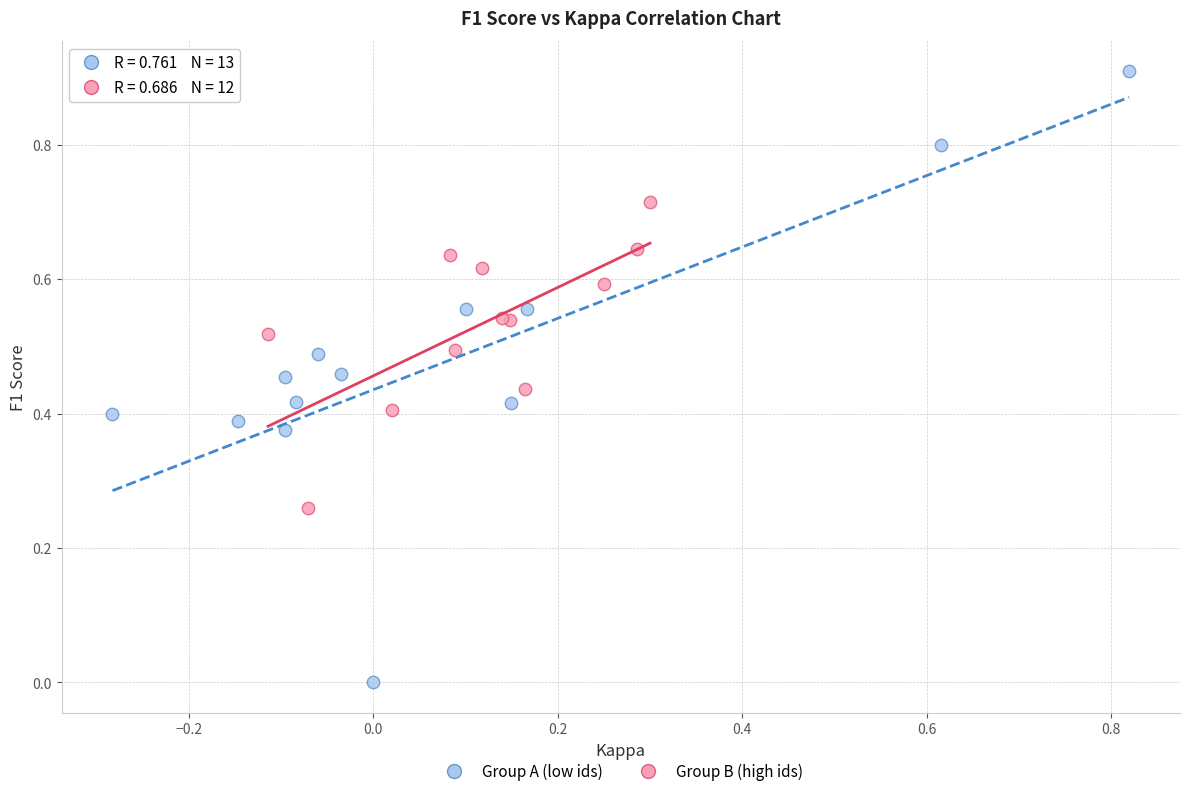

Which series reaches the minimum Y coordinate?

Group A (low ids)